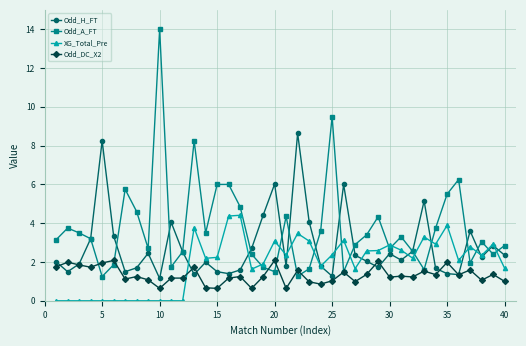

True or false: Odd_DC_X2 and XG_Total_Pre intersect in this chart.

True